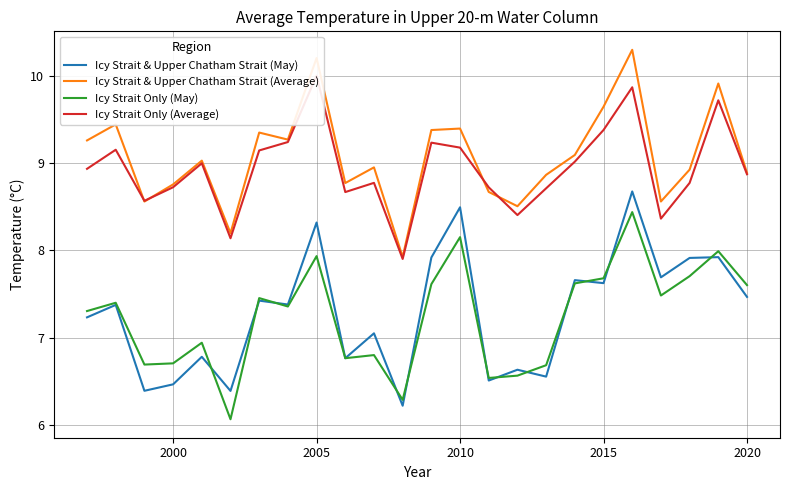

What is the maximum value for Icy Strait & Upper Chatham Strait (Average)?

10.3